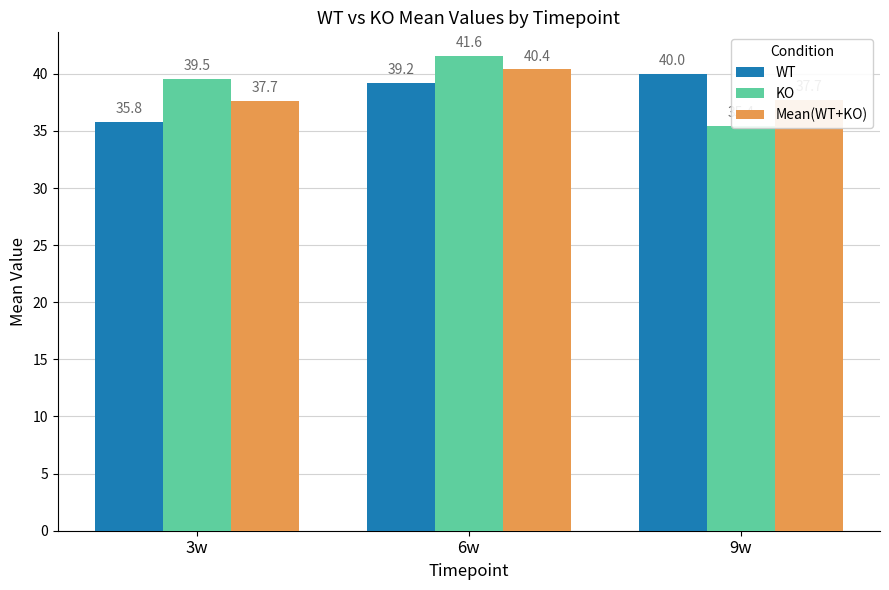

Is it true that Mean(WT+KO) equals 37.7 at 9w?

True